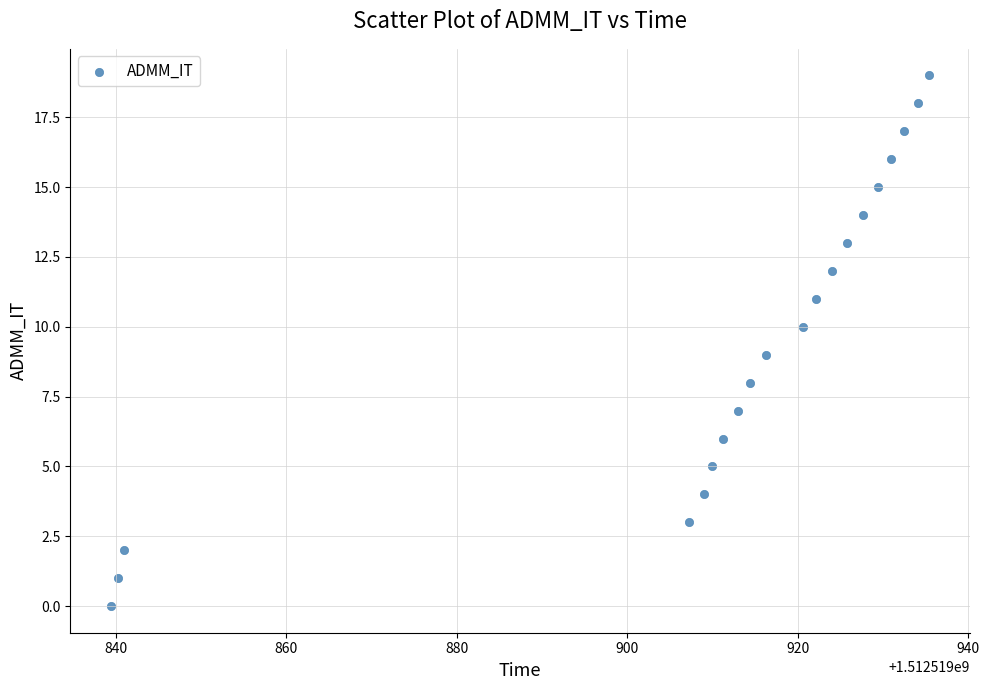

What is the range of Y values (max minus min)?

19